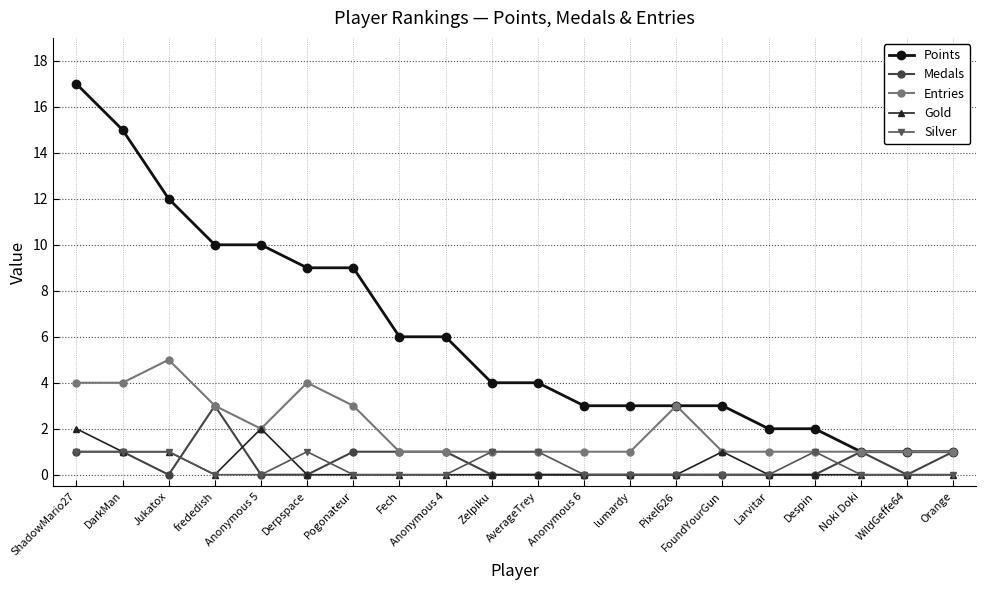

How many distinct data groups are displayed?

5